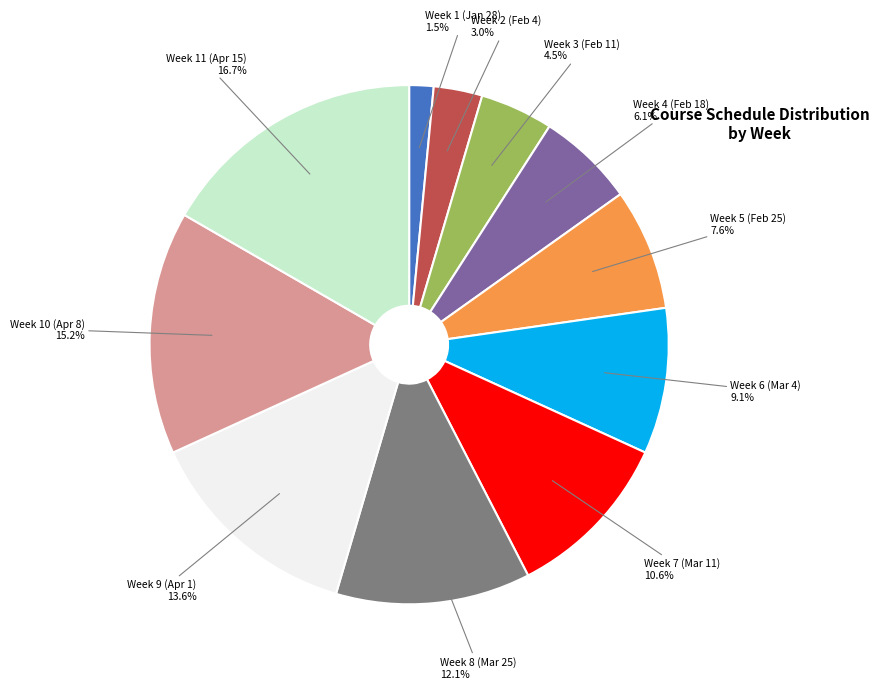

Is there a majority slice in this chart?

No